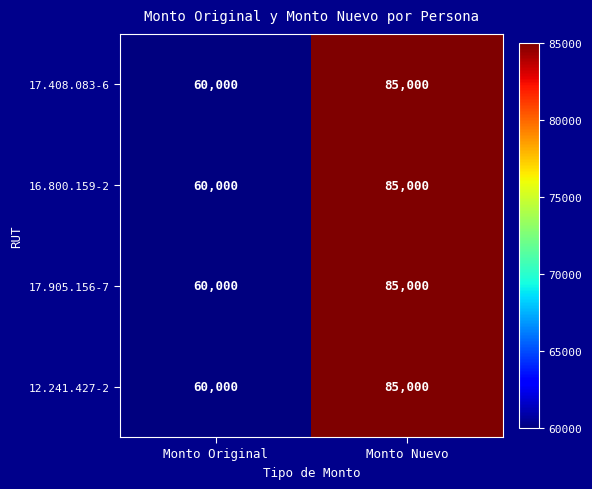

What is the maximum value shown in the chart?

85000